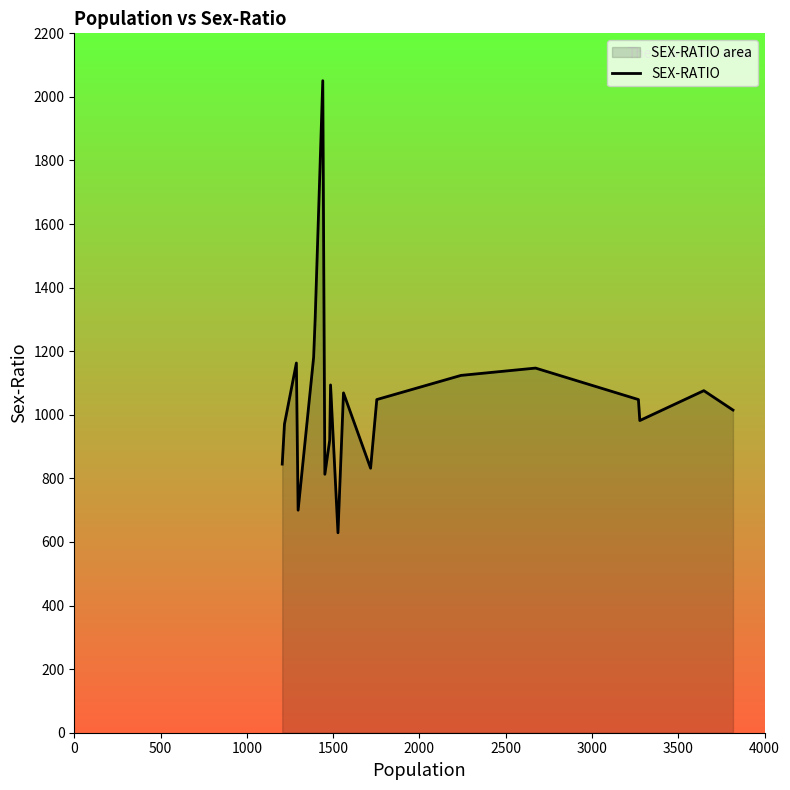

What is the smallest value displayed?

629